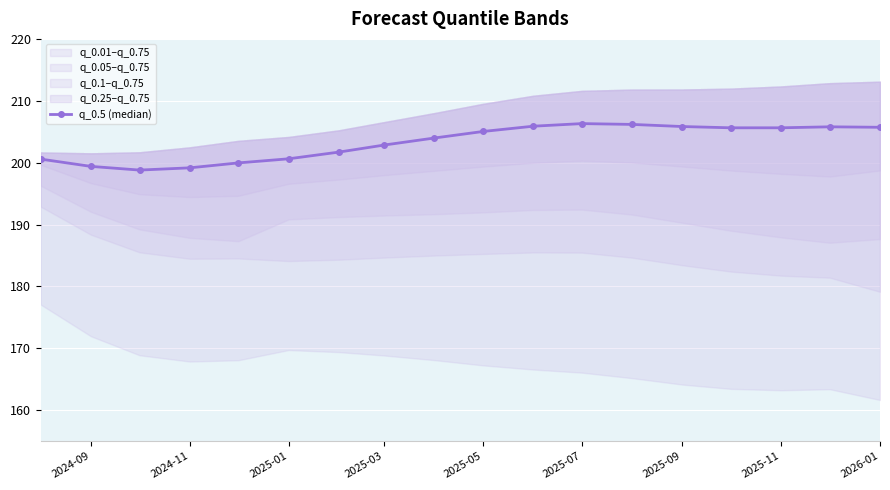

True or false: q_0.5 (median) has a value of 206.3 at 2025-07.

True